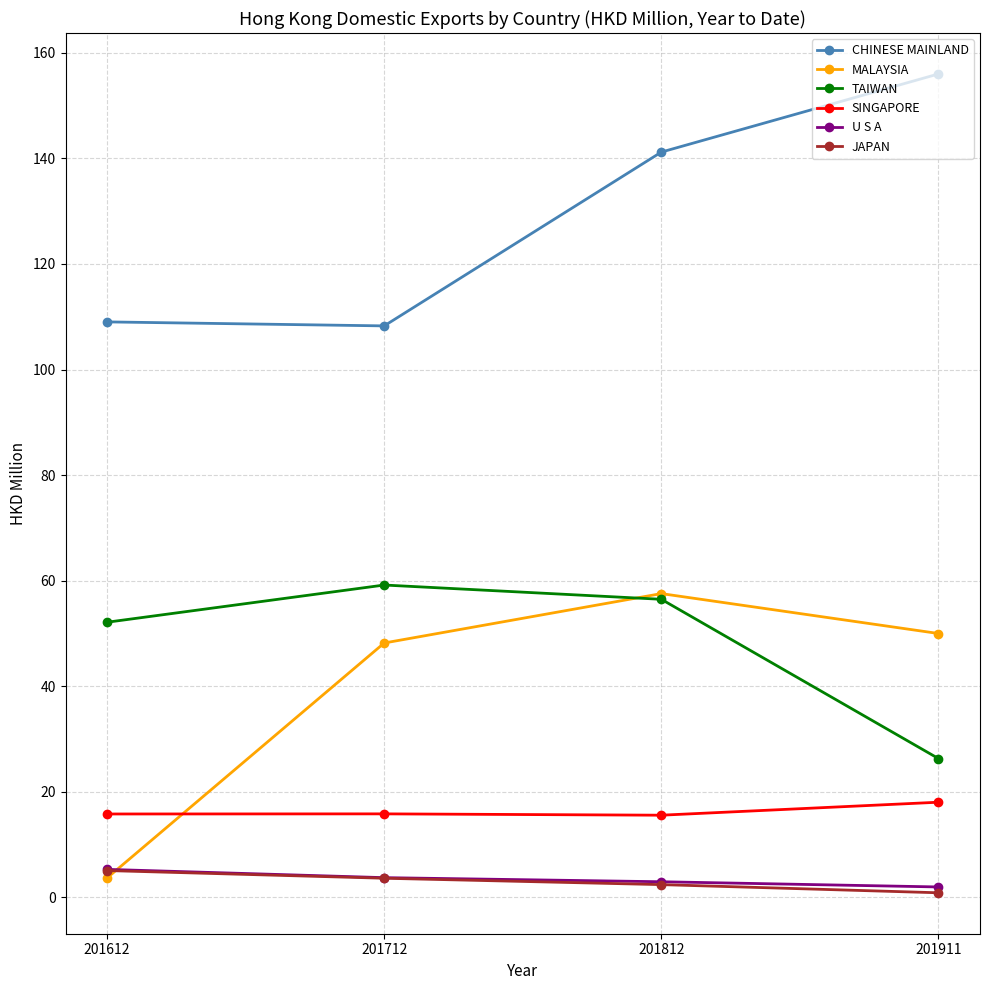

At which label does TAIWAN first exceed 56?

201712